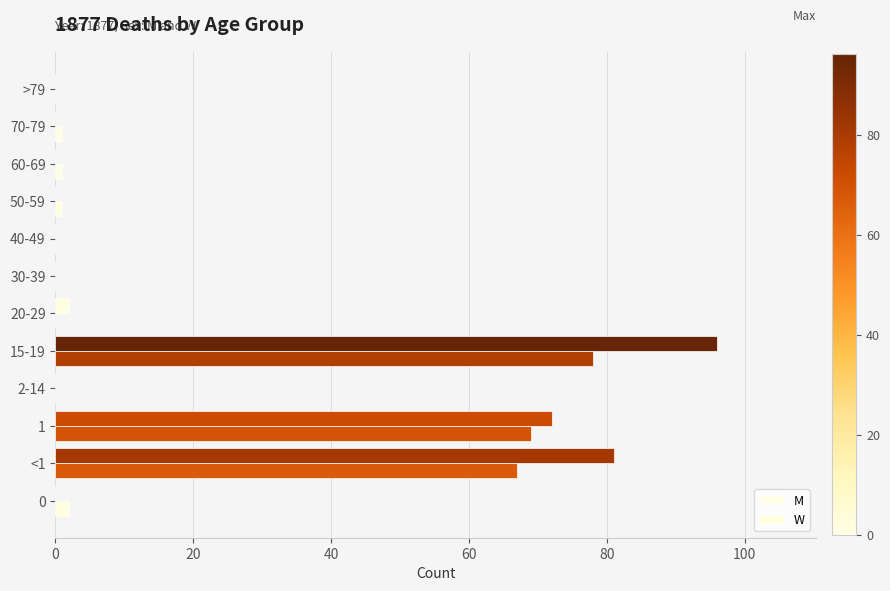

How many series are shown in this chart?

2